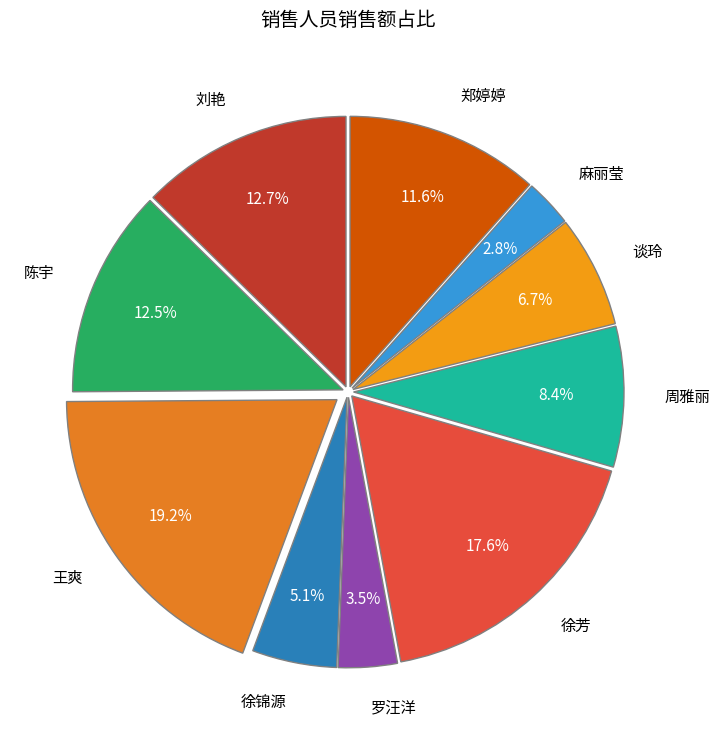

Between 徐锦源 and 陈宇, which is larger?

陈宇